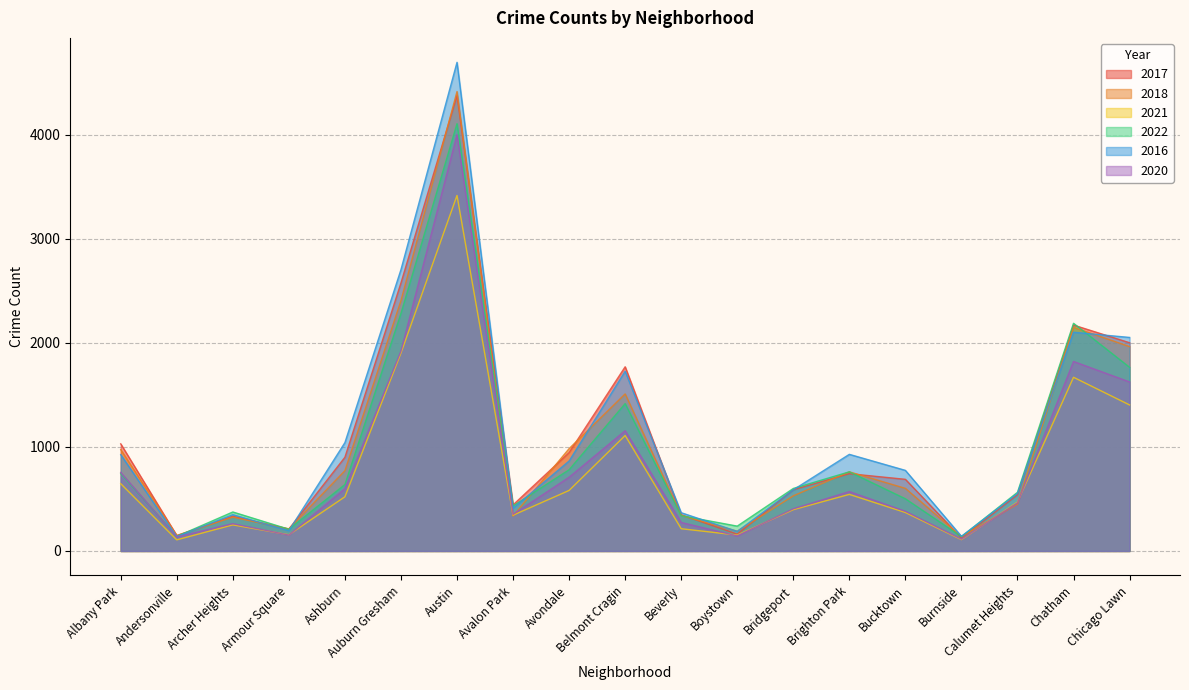

What is the total value across all series at Beverly?

1885